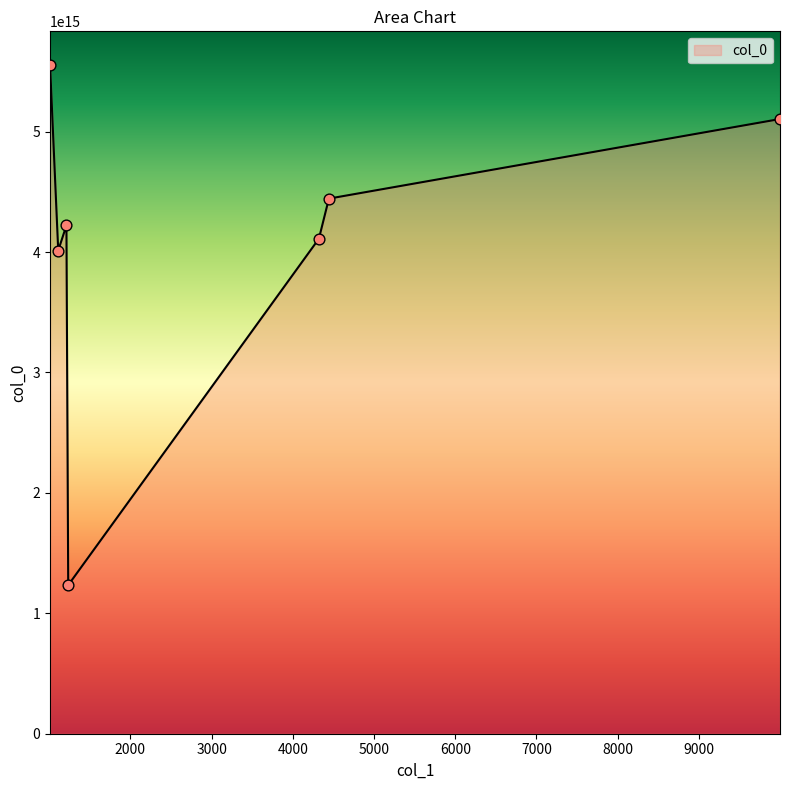

How many interior local peaks (higher than both neighbors) does the data have?

1